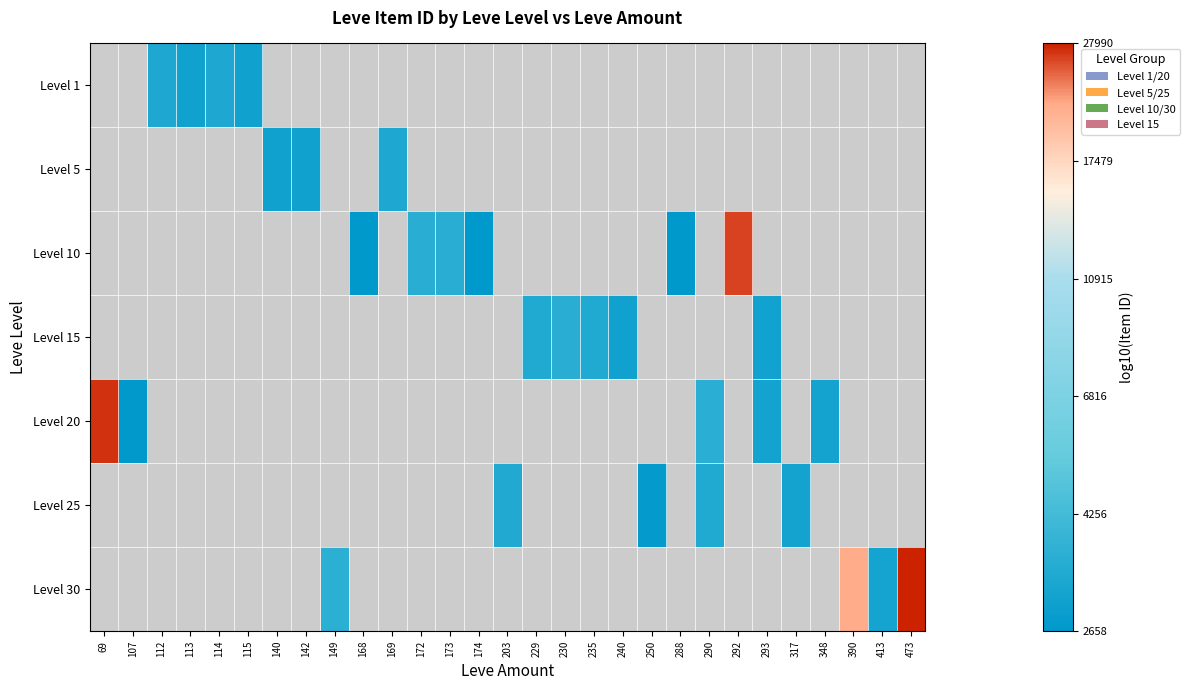

The value of Level 5 at 169 is 3.5. True or false?

True